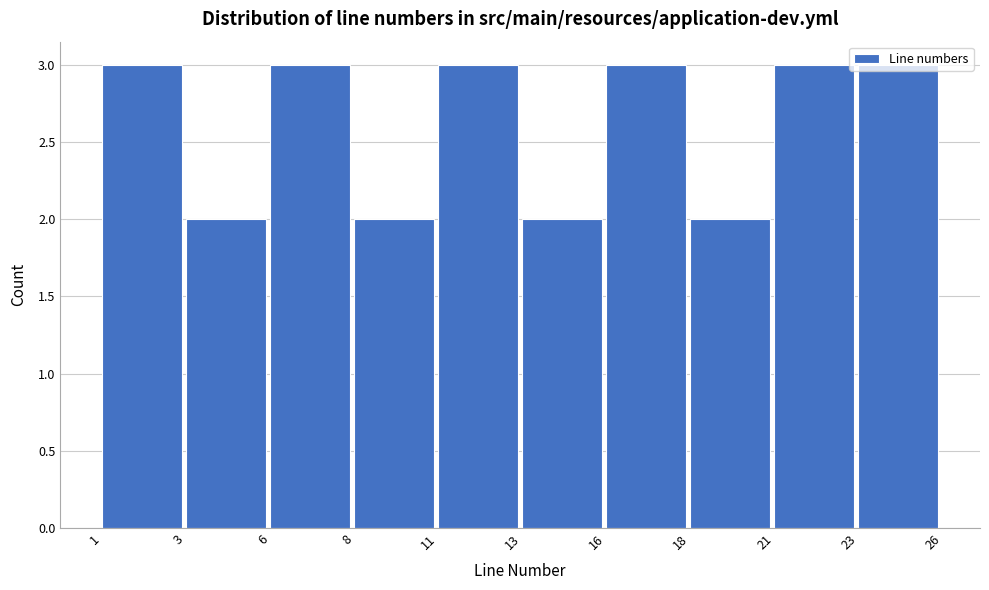

What is the value of the 6th bar from the left?

2